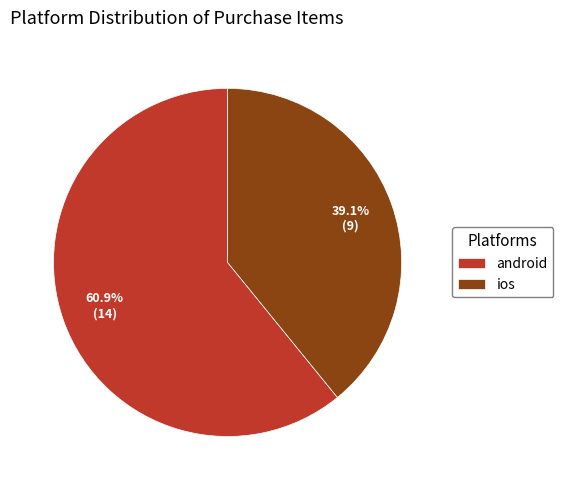

To the nearest percent, what is the difference between the largest and smallest slice percentages?

22%